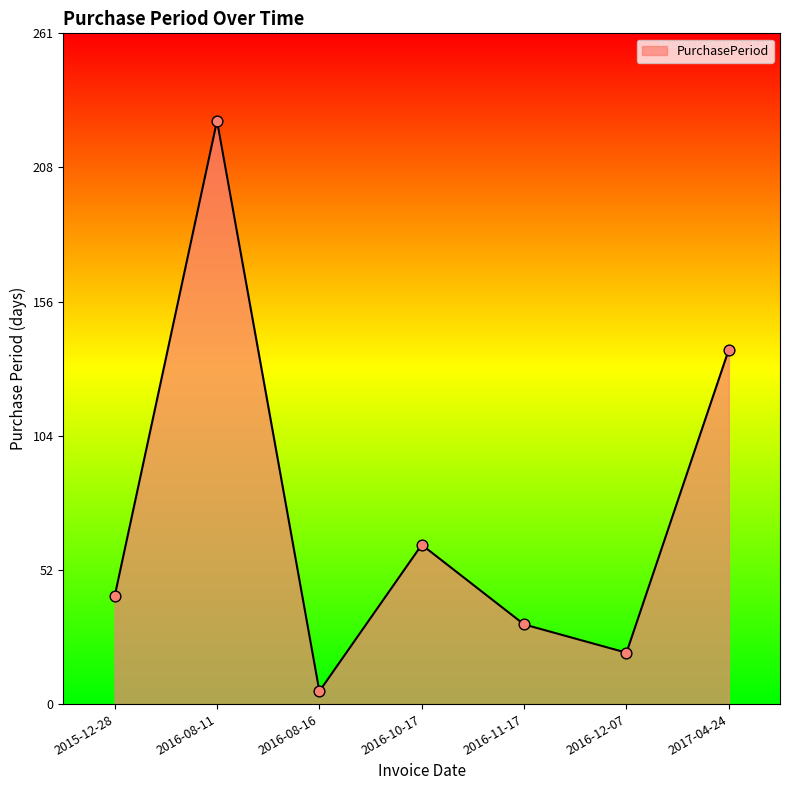

Between 2016-08-16 and 2016-10-17, which is larger?

2016-10-17